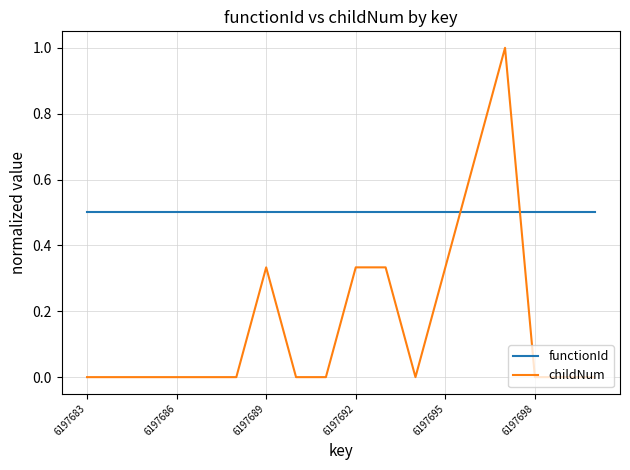

What is the maximum value shown in the chart?

1.0